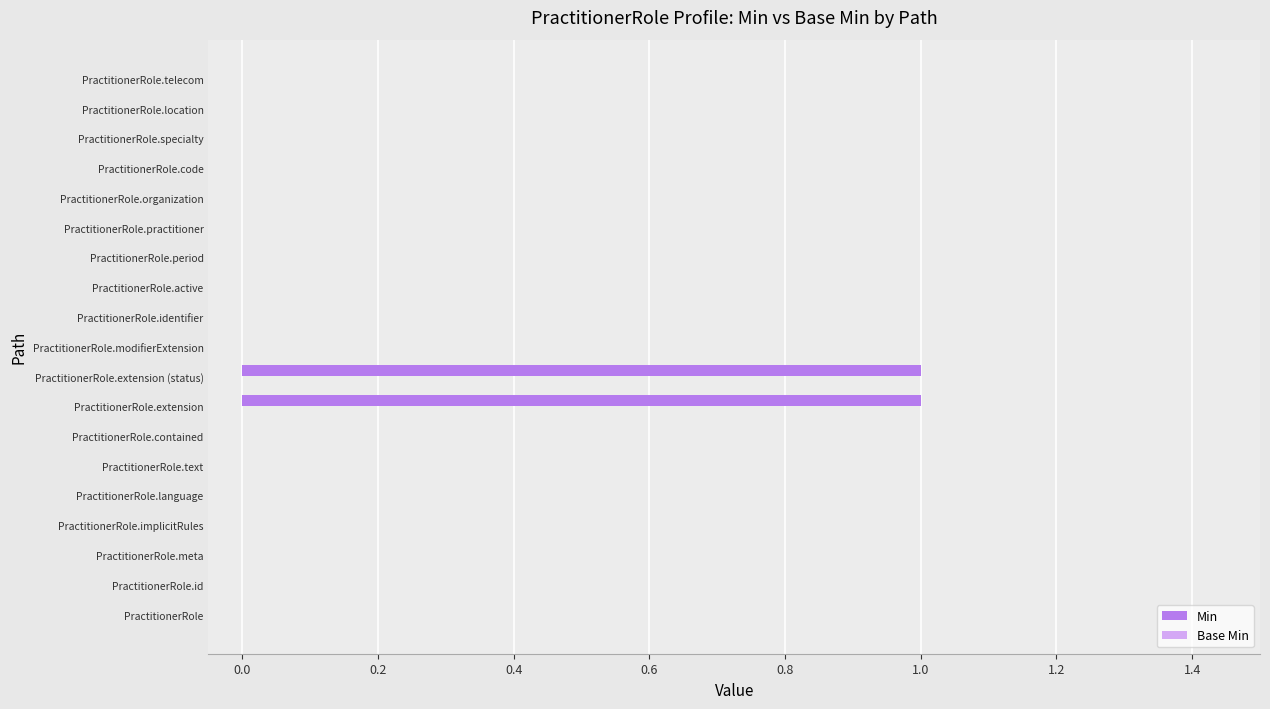

The chart shows a value of 0 at PractitionerRole.language. True or false?

True